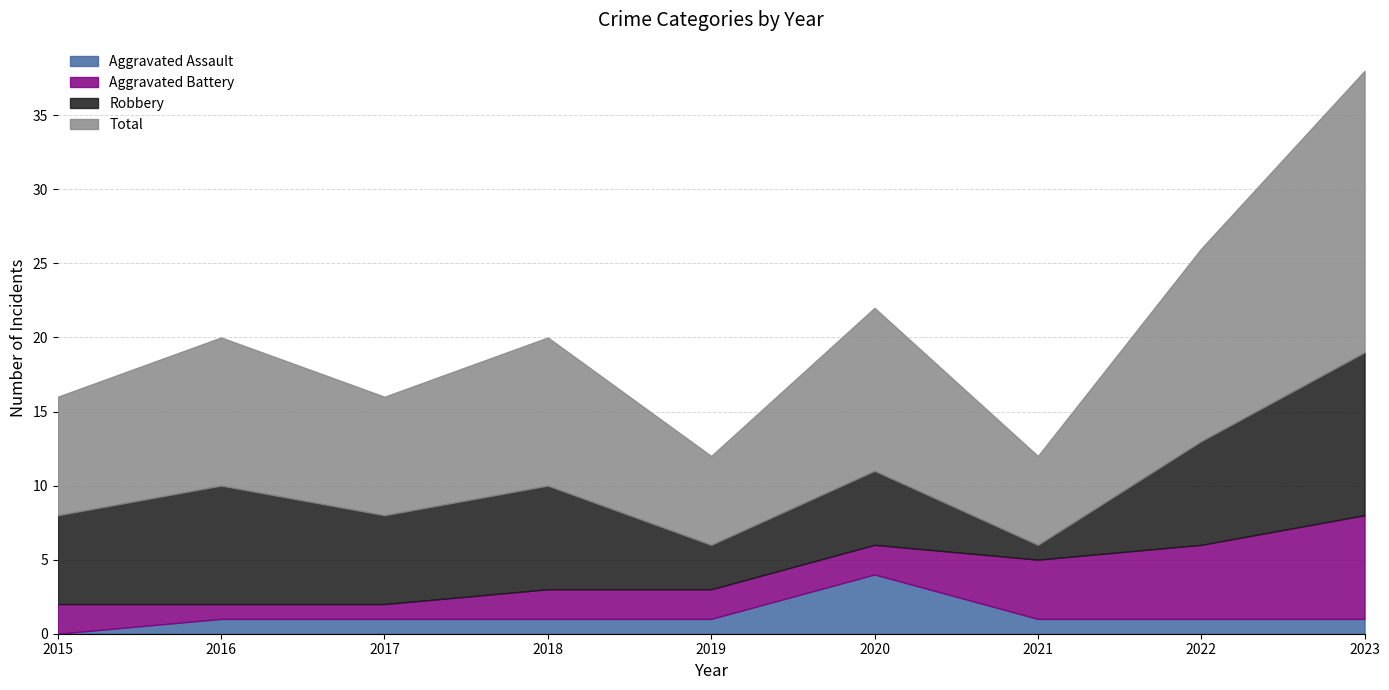

What is the spread (max minus min) of values at 2020?

9